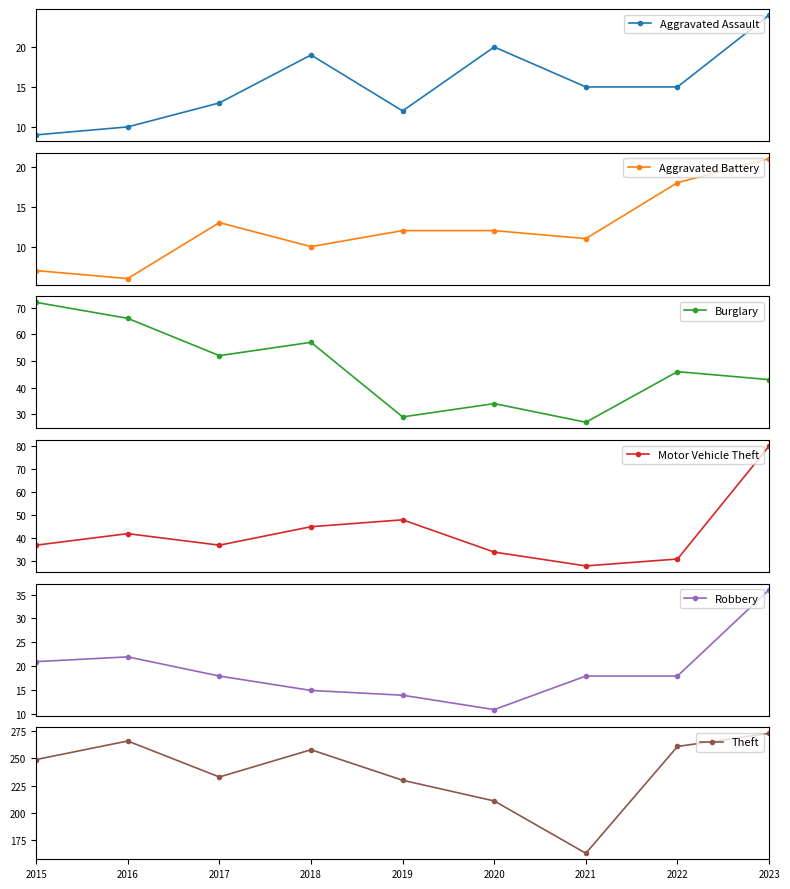

What is the value of the Burglary point at the 9th from the left?

43